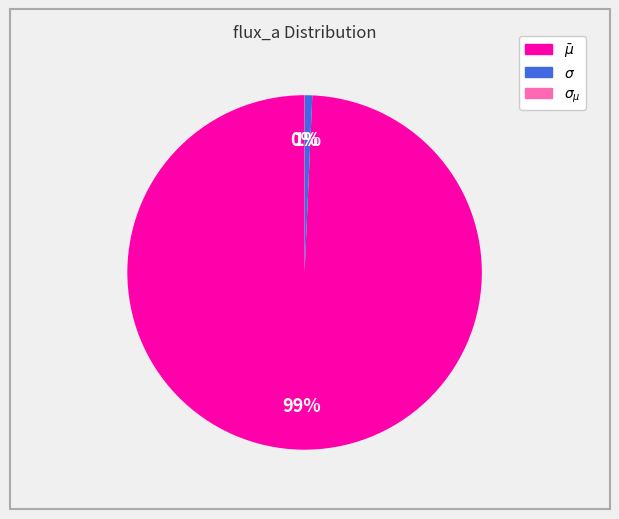

To the nearest percent, what is the difference between the largest and smallest slice percentages?

99%